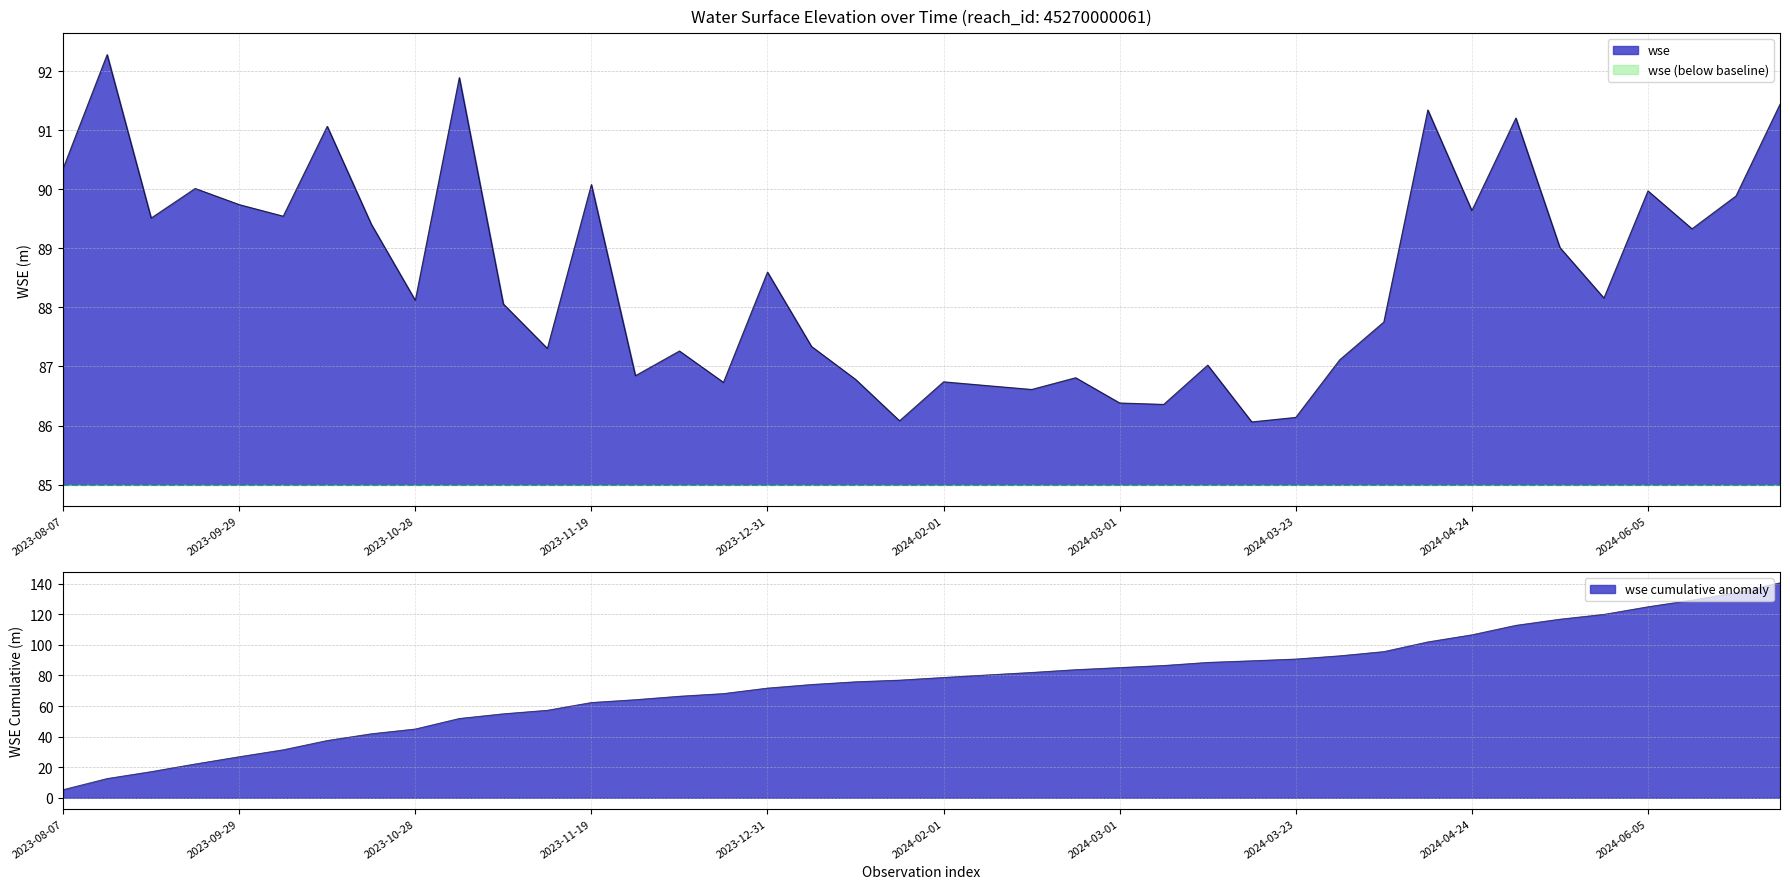

What is the approximate value at 2024-03-23?

86.1